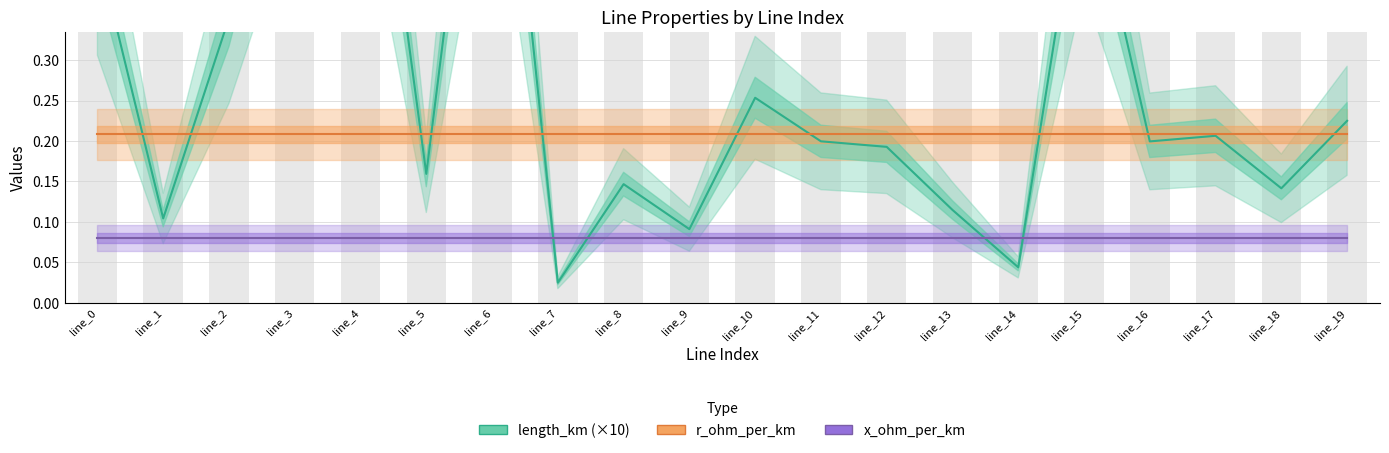

What is the difference between the second highest and minimum values in the length_km (×10) series?

0.7